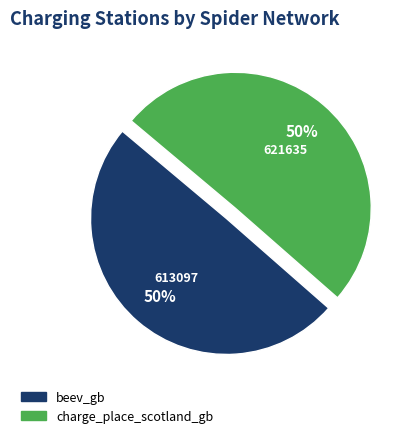

Combined, do beev_gb and charge_place_scotland_gb account for over 50%?

Yes